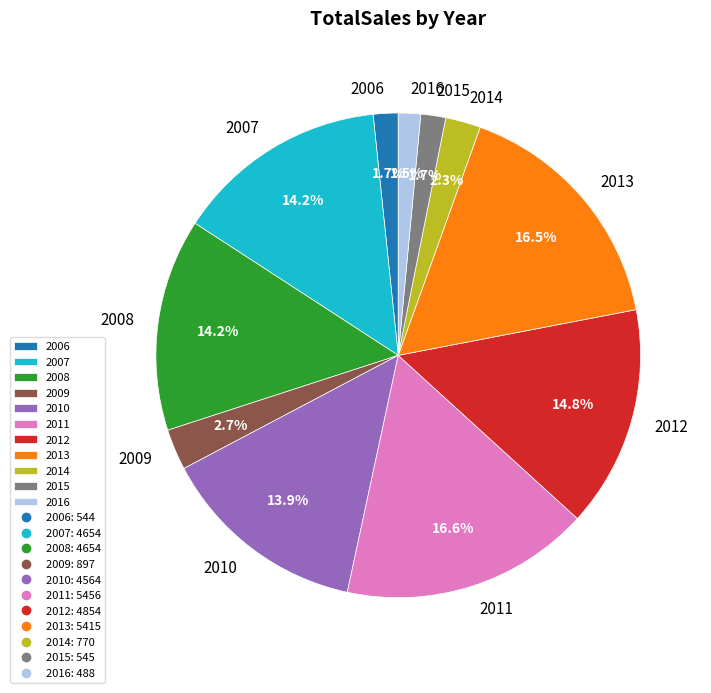

Is 2013 the majority of the pie?

No